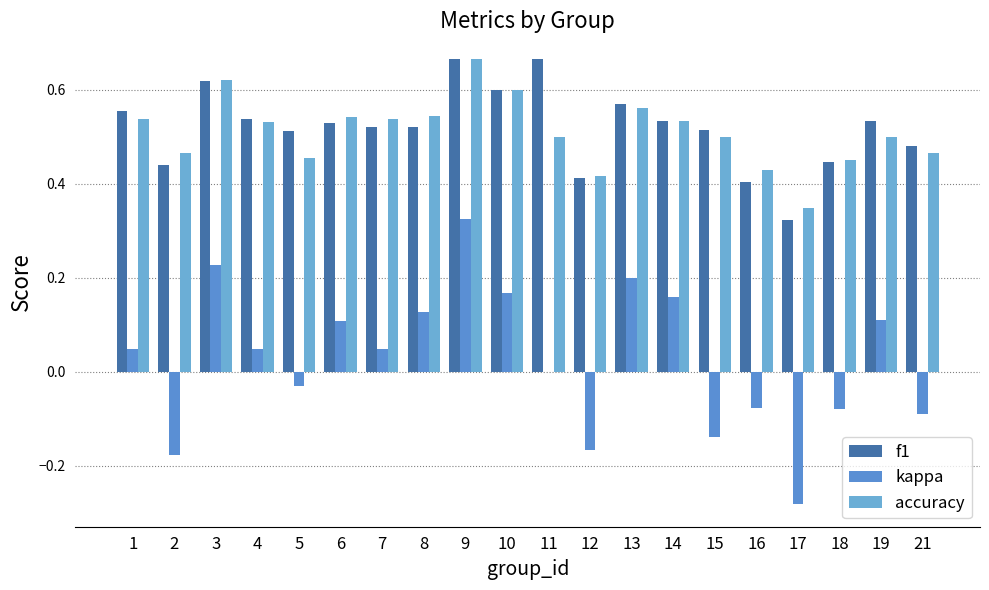

Rank the categories by kappa value from highest to lowest.

9, 3, 13, 10, 14, 8, 19, 6, 1, 7, 4, 11, 5, 16, 18, 21, 15, 12, 2, 17